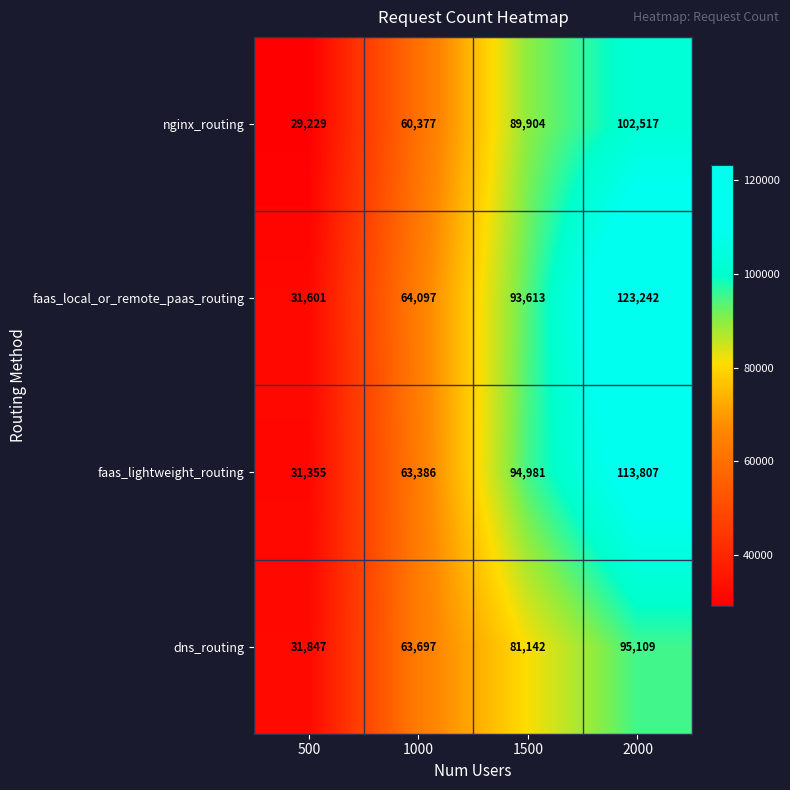

Which label corresponds to the largest value in the chart?

2000